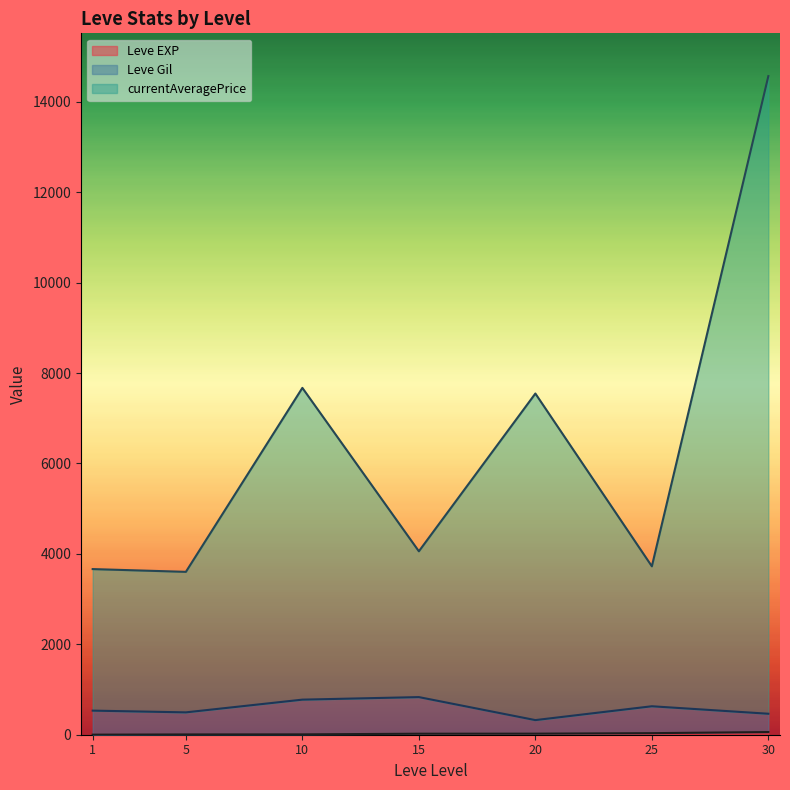

At which category is the sum across all series the highest?

30